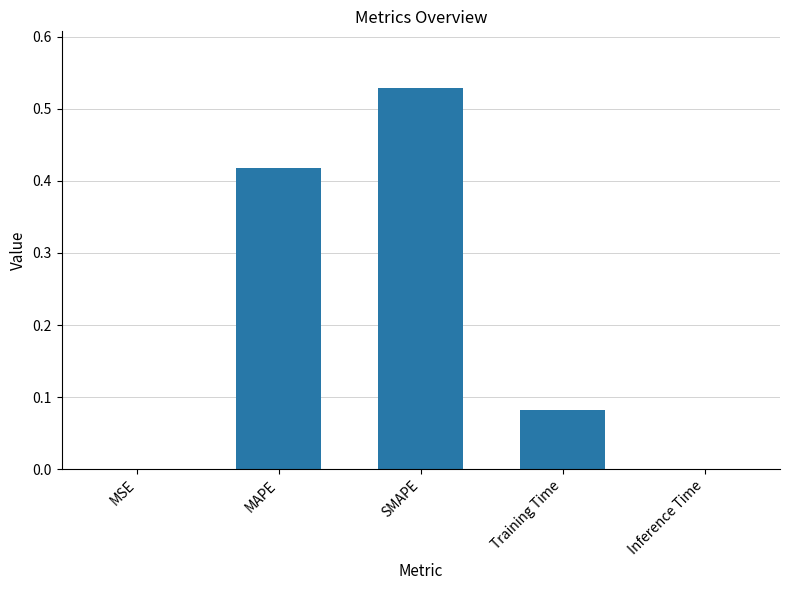

What is the change in value from SMAPE to Training Time?

-0.4